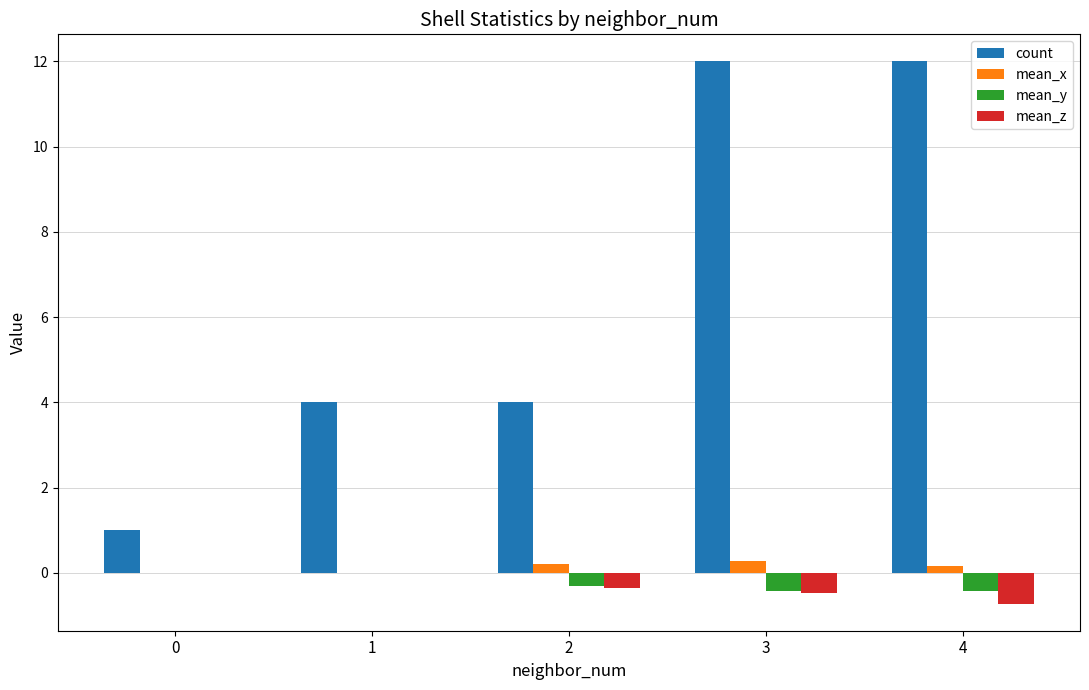

Is the value of count at 4 greater than the value of mean_y at 1?

Yes